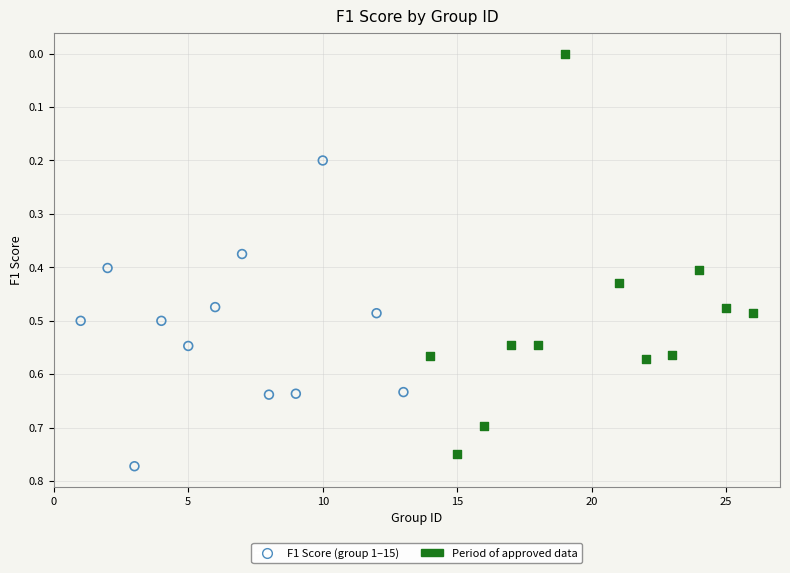

Which series reaches the maximum Y coordinate?

F1 Score (group 1–15)